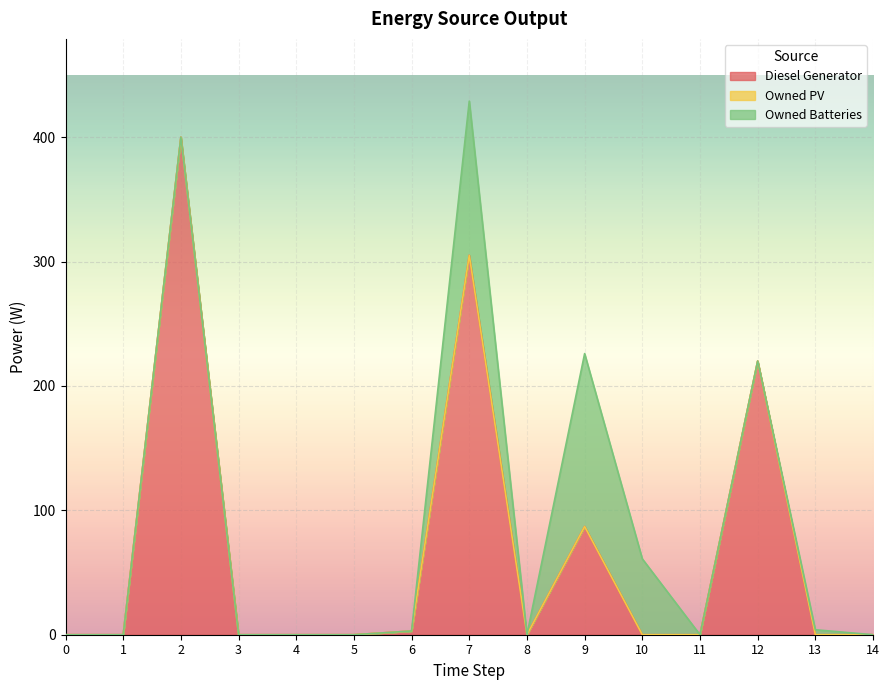

At 1, list the series in order from smallest to largest.

Diesel Generator, Owned PV, Owned Batteries